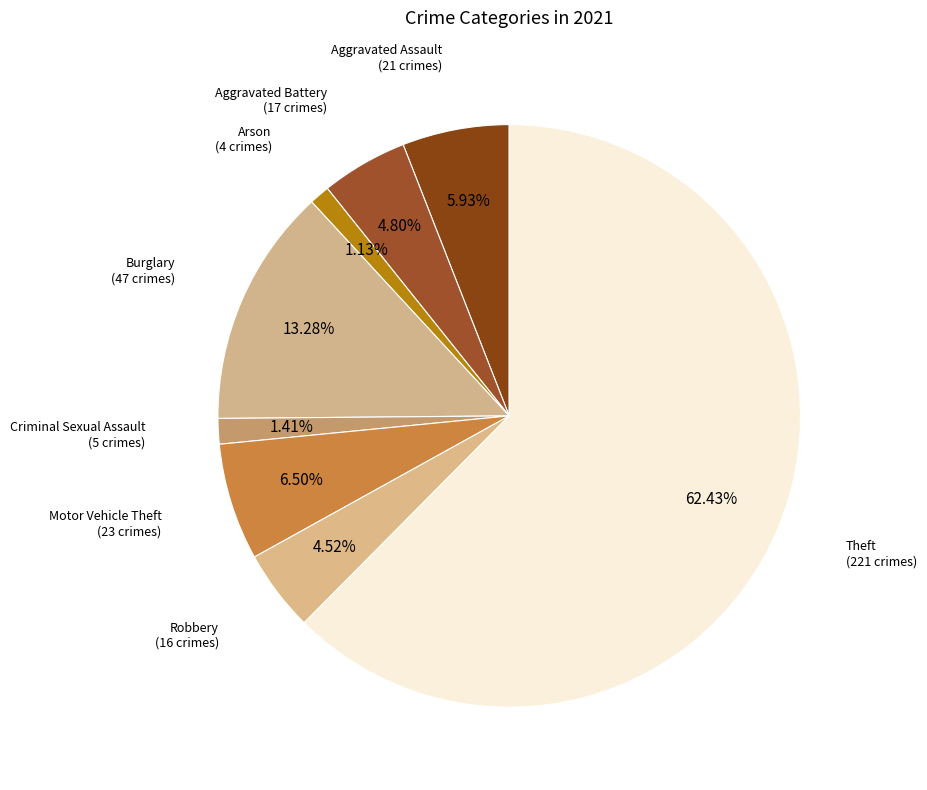

Count the number of slices in the pie.

8